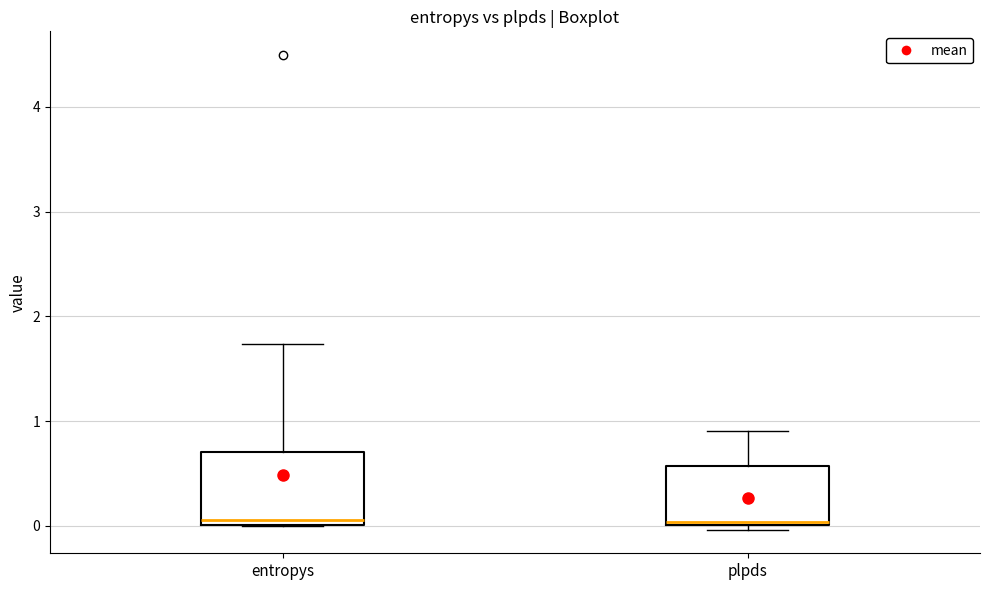

Reading left to right, transcribe this box plot: for each box, give where its median line is, the range the box spans, and where its two whiskers end, as read against the y-axis. The values are not printed on the chart, so give them approximately, as read against the axis.

entropys: median 0.1, box 0.0 to 0.7, whiskers 0.0 to 1.7
plpds: median 0.0, box 0.0 to 0.6, whiskers 0.0 (just below the box's lower edge) to 0.9